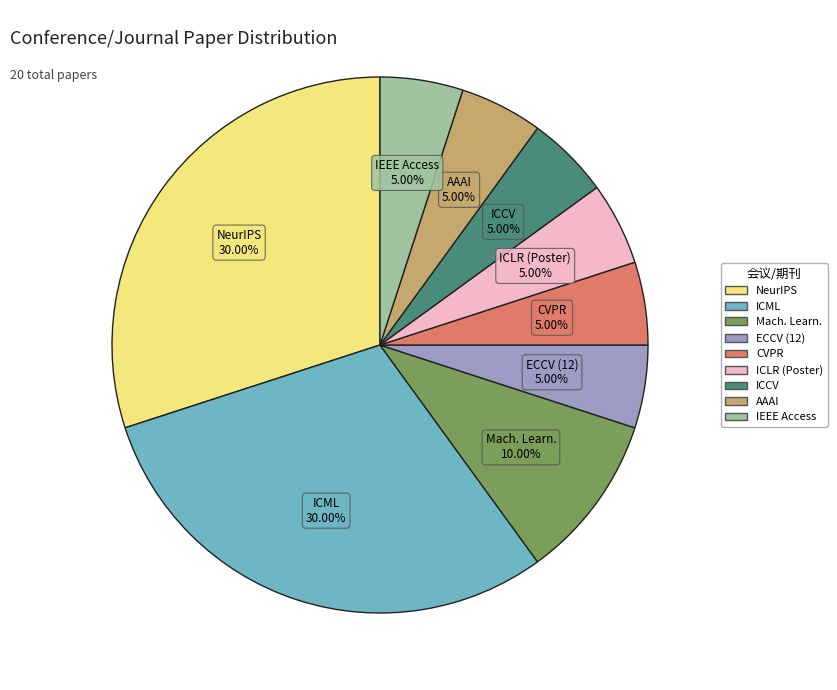

Does IEEE Access represent more than half of the total?

No